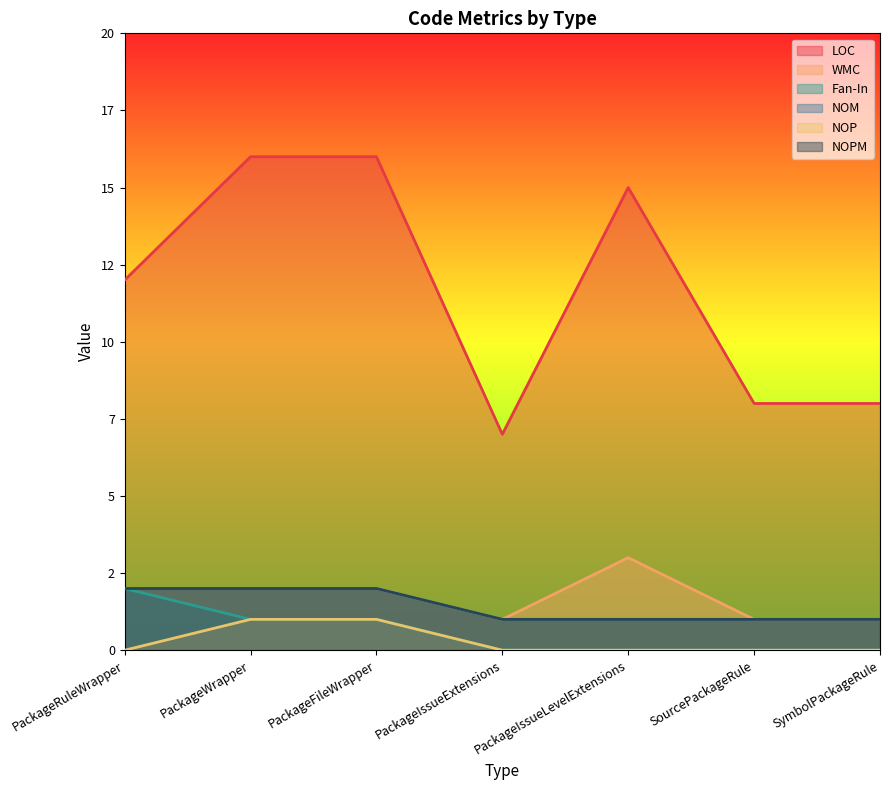

What is the maximum value shown in the chart?

16